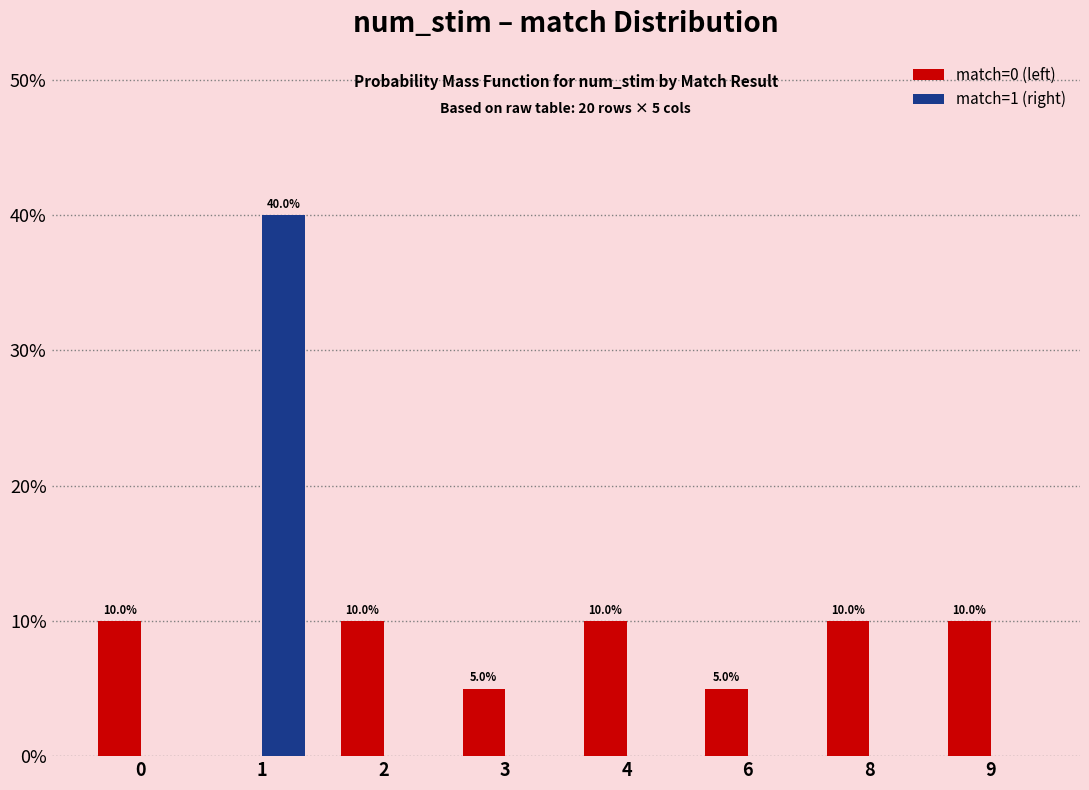

How many categories are shown in the chart?

8